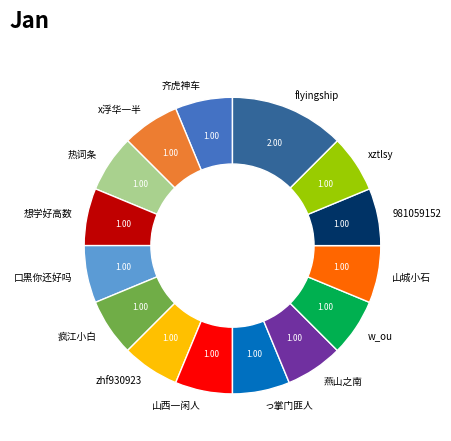

What is the ratio of the value at 口黑你还好吗 to the value at 齐虎神车?

1.0